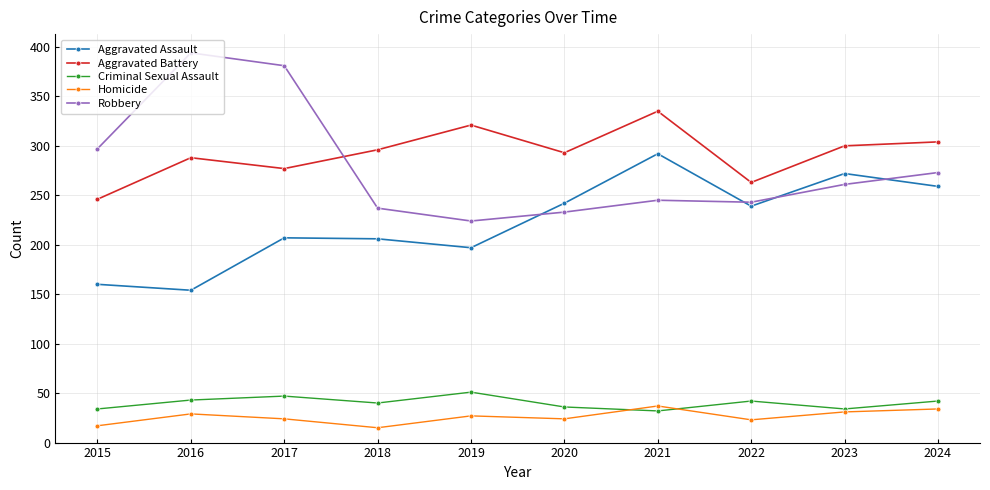

What is the difference between the maximum and minimum values in the Aggravated Assault series?

138